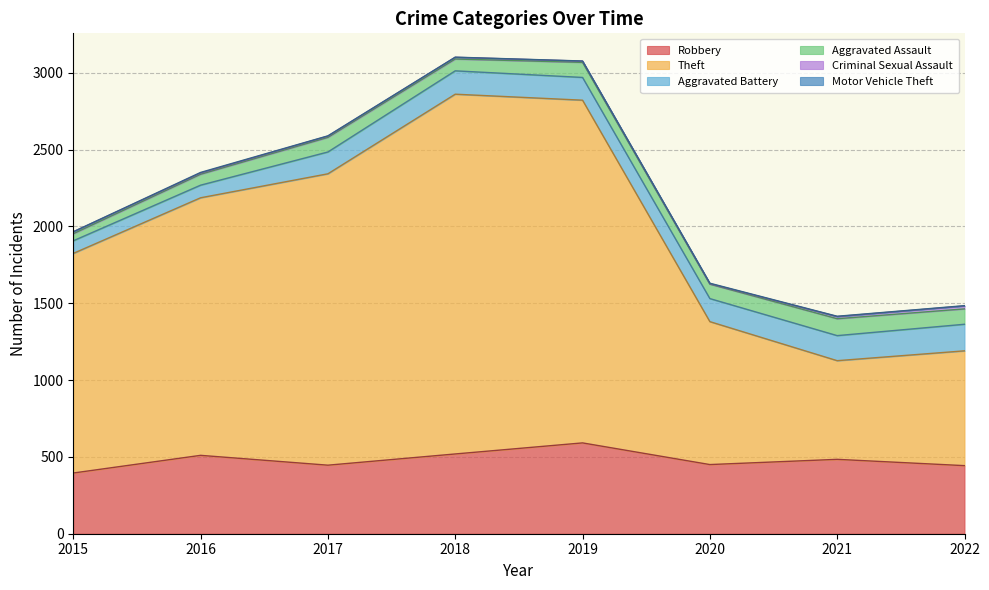

True or false: Theft and Aggravated Assault intersect in this chart.

False